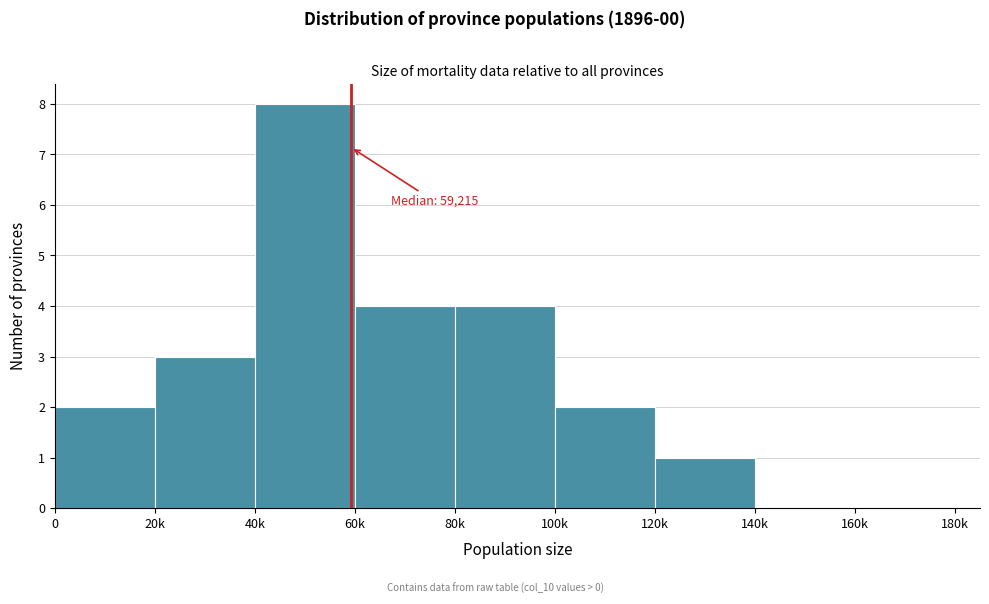

Reading left to right, extract all data points from this chart.

0=2	20k=3	40k=8	60k=4	80k=4	100k=2	120k=1	140k=0	160k=0